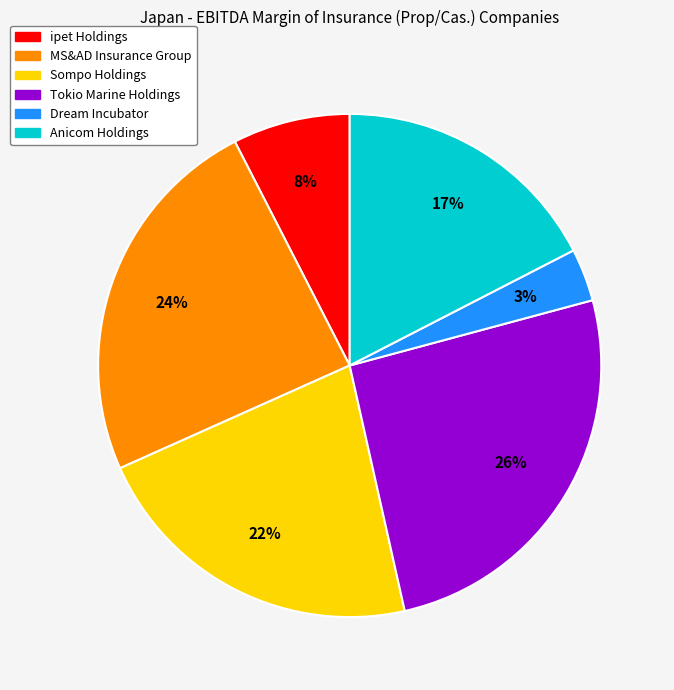

What percentage is the Tokio Marine Holdings slice, to the nearest percent?

26%